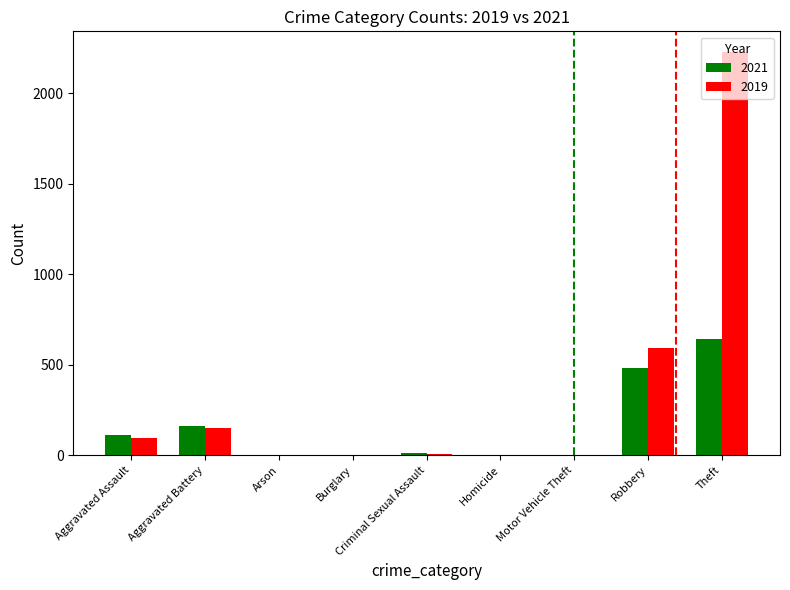

Which series has the largest total across all categories?

2019